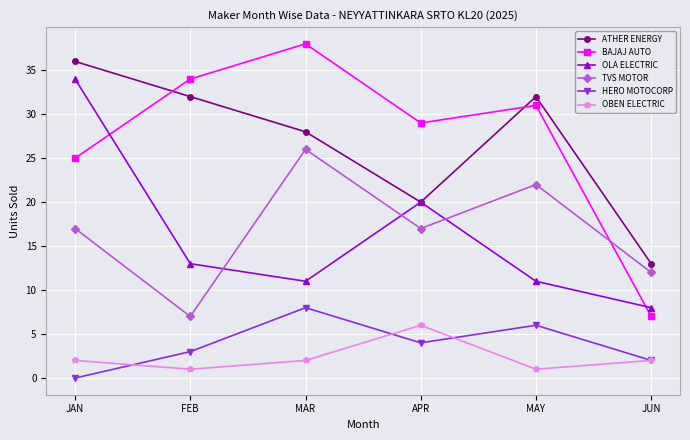

Reading right to left, what are all the values shown in this chart?

ATHER ENERGY: 13	32	20	28	32	36
BAJAJ AUTO: 7	31	29	38	34	25
OLA ELECTRIC: 8	11	20	11	13	34
TVS MOTOR: 12	22	17	26	7	17
HERO MOTOCORP: 2	6	4	8	3	0
OBEN ELECTRIC: 2	1	6	2	1	2